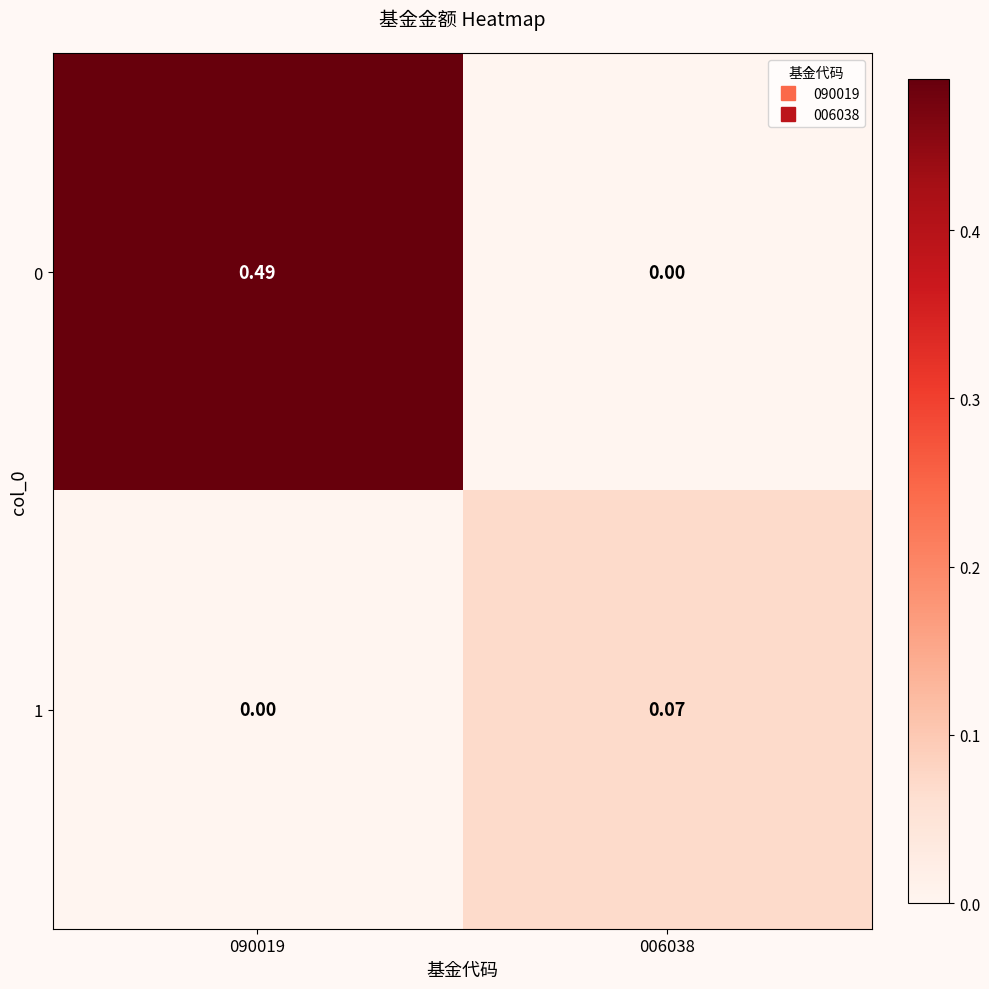

Which series has the largest range (max minus min)?

0